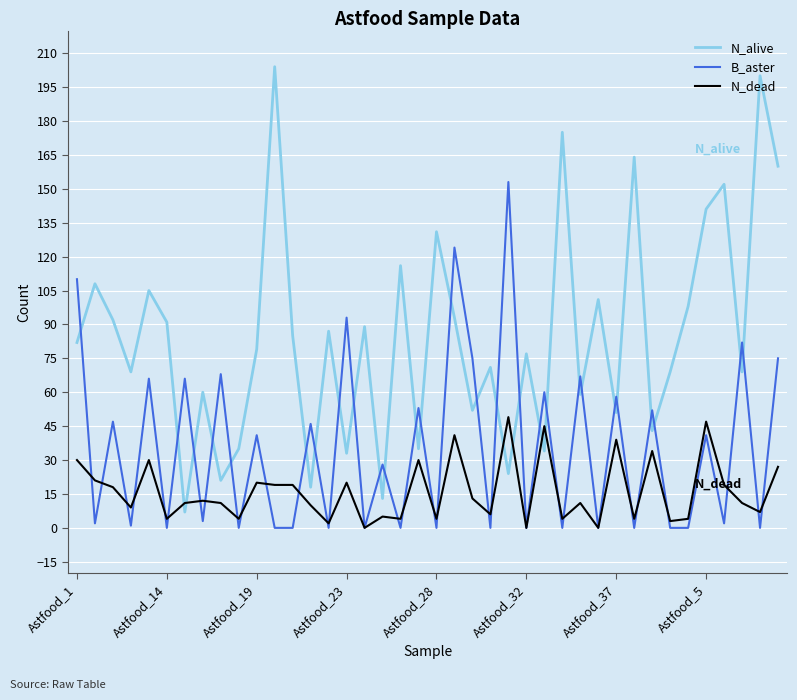

Reading left to right, extract all data points from this chart.

N_alive: 82	108	92	69	105	91	7	60	21	35	79	204	85	18	87	33	89	13	116	35	131	93	52	71	24	77	34	175	59	101	51	164	43	69	98	141	152	69	200	160
B_aster: 110	2	47	1	66	0	66	3	68	0	41	0	0	46	0	93	0	28	0	53	0	124	75	0	153	0	60	0	67	0	58	0	52	0	0	41	2	82	0	75
N_dead: 30	21	18	9	30	4	11	12	11	4	20	19	19	10	2	20	0	5	4	30	4	41	13	6	49	0	45	4	11	0	39	4	34	3	4	47	19	11	7	27